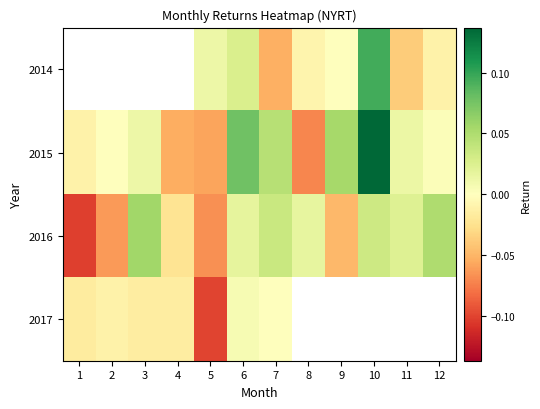

Which label corresponds to the largest value in the chart?

10